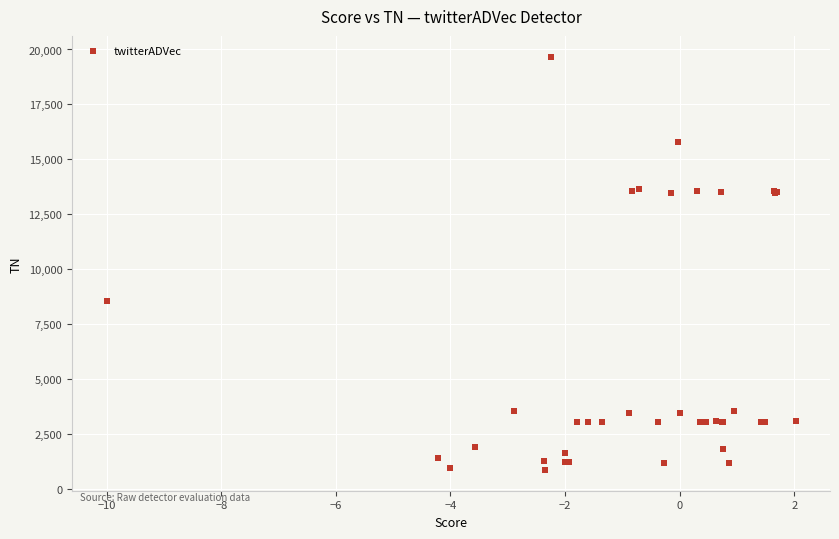

What Y value in the scatter plot is closest to 10259?

8535